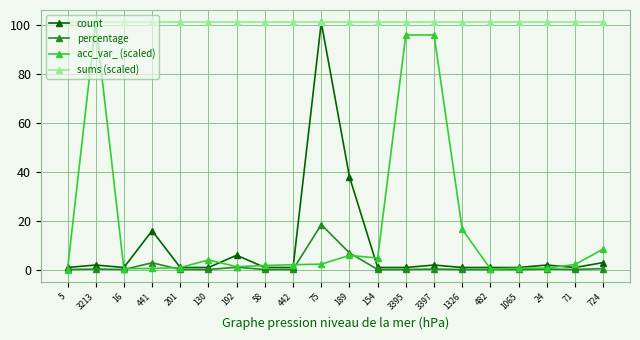

The acc_var_ (scaled) series shows 101.0 at 3213. True or false?

True